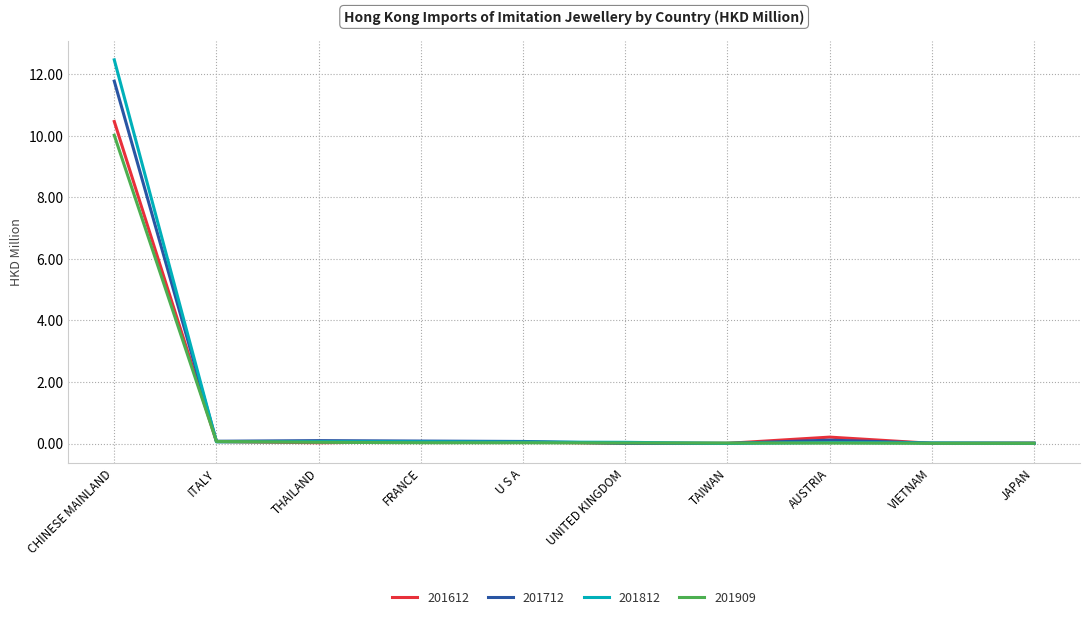

True or false: 201712 has a value of 0.0 at VIETNAM.

True